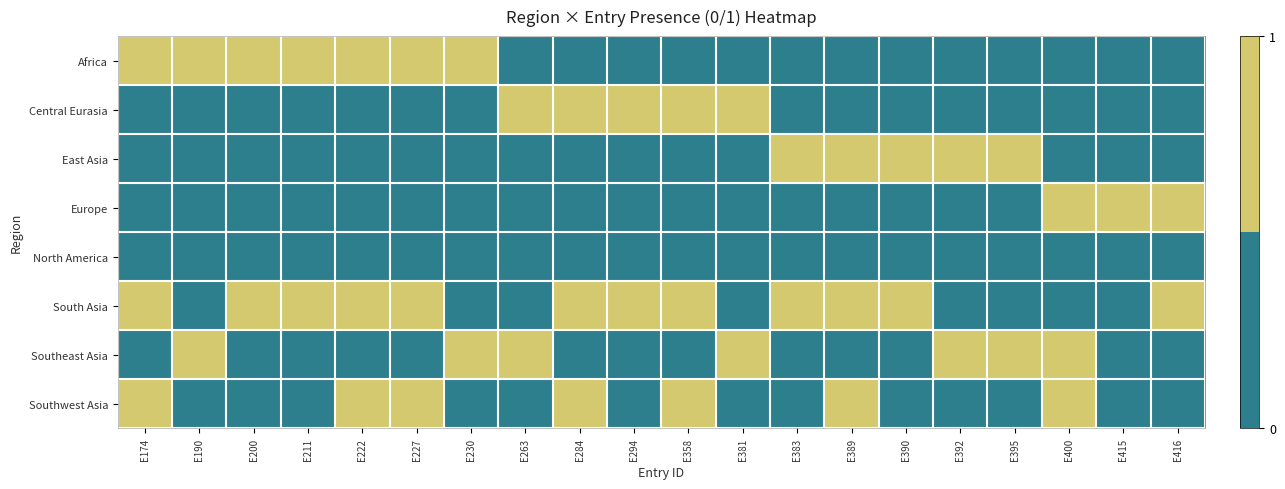

What is the total value across all series at E222?

3